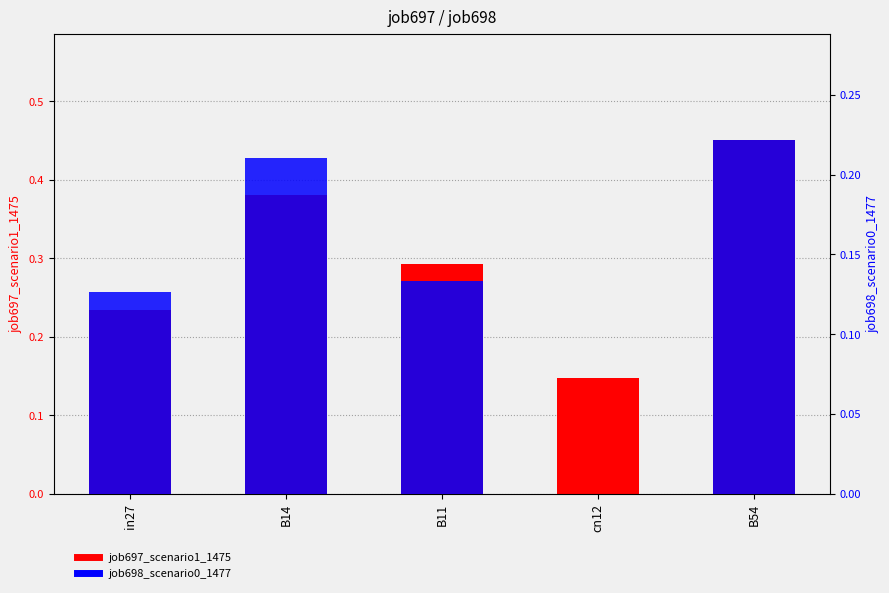

Reading right to left, what are all the values shown in this chart?

job697_scenario1_1475: B54=0.5	cn12=0.1	B11=0.3	B14=0.4	in27=0.2
job698_scenario0_1477: B54=0.2	cn12=0.0	B11=0.1	B14=0.2	in27=0.1